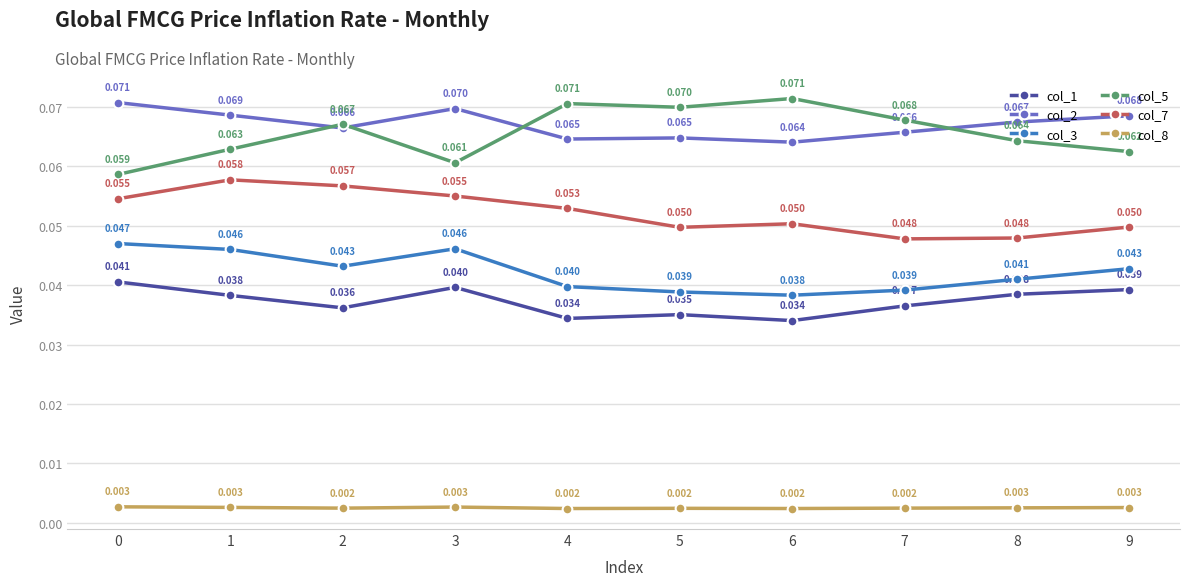

True or false: col_7 and col_5 intersect in this chart.

False